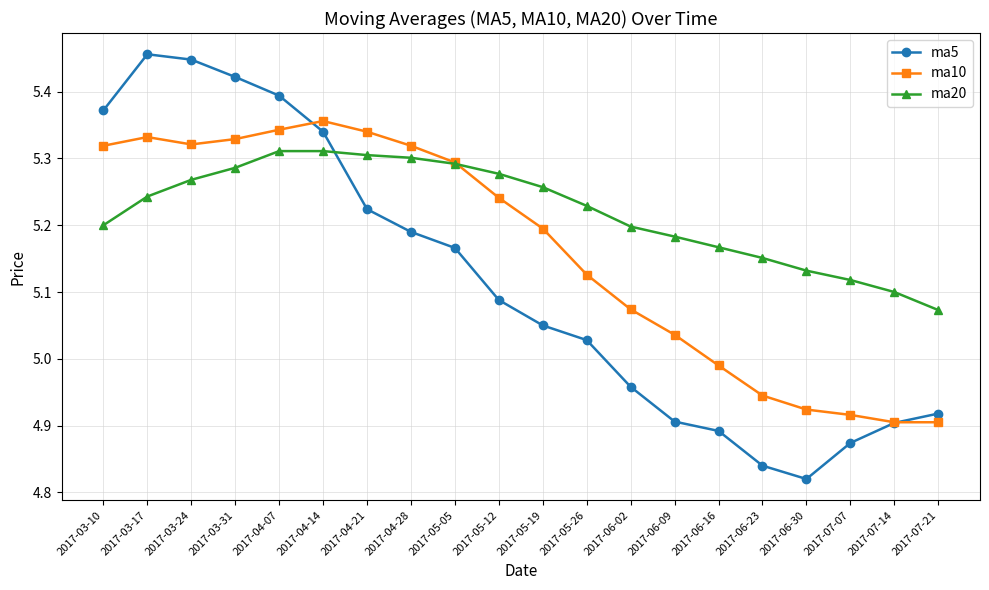

At which category does the chart reach its minimum across all series?

2017-06-30